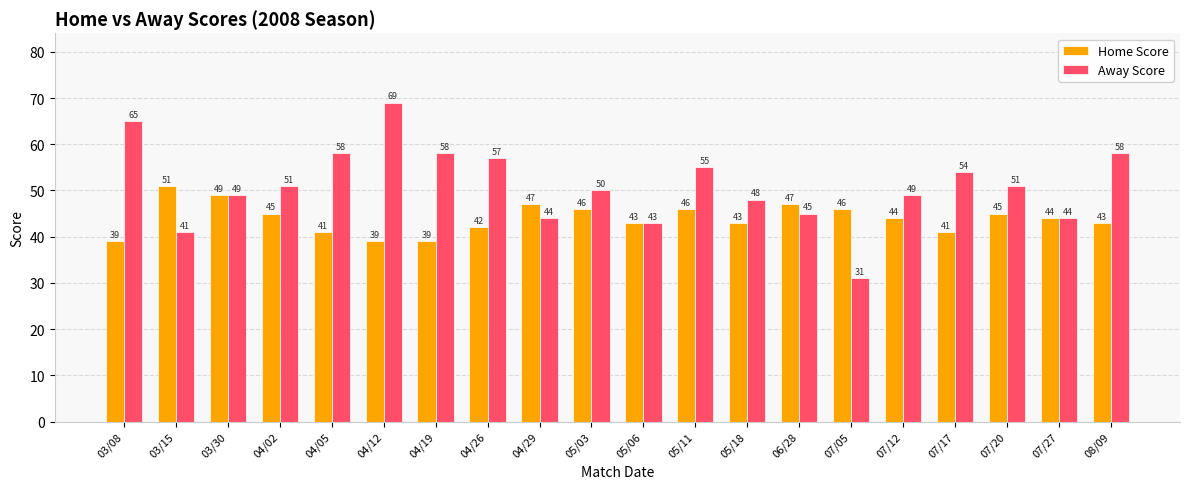

The Away Score series shows 54 at 07/17. True or false?

True